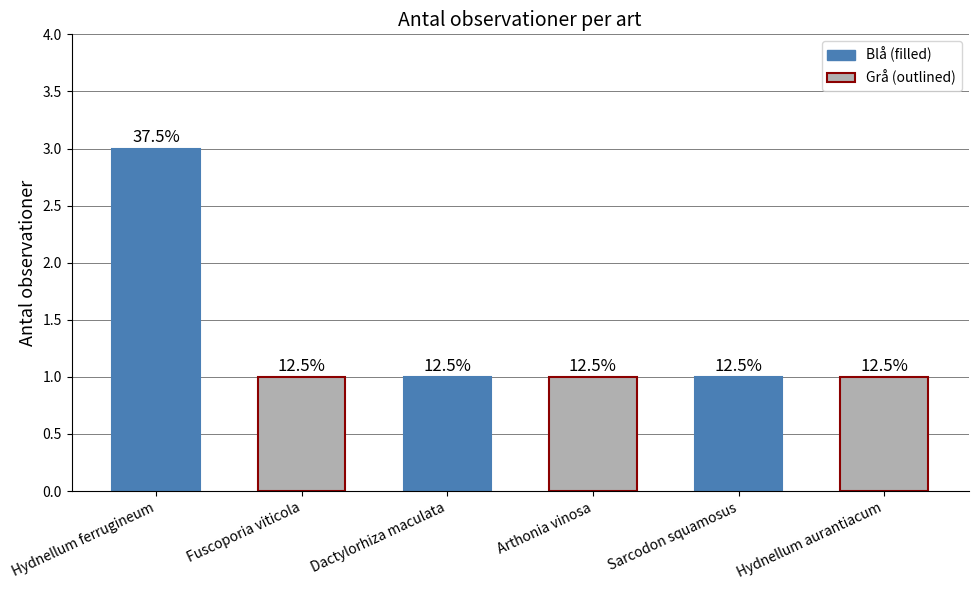

Rank the categories by value from lowest to highest.

Fuscoporia viticola, Dactylorhiza maculata, Arthonia vinosa, Sarcodon squamosus, Hydnellum aurantiacum, Hydnellum ferrugineum